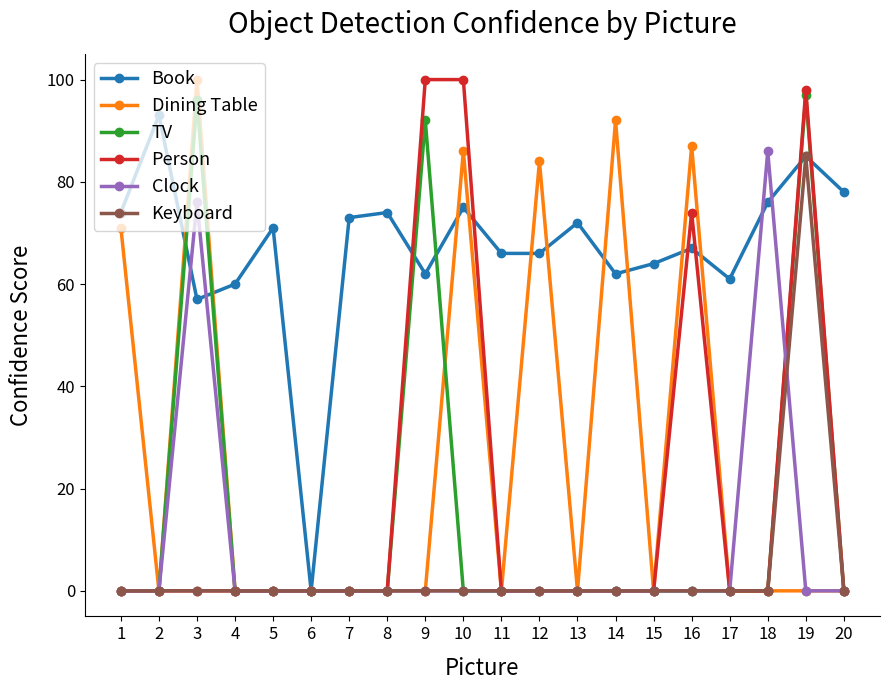

Is it true that Dining Table equals 147 at 10?

False